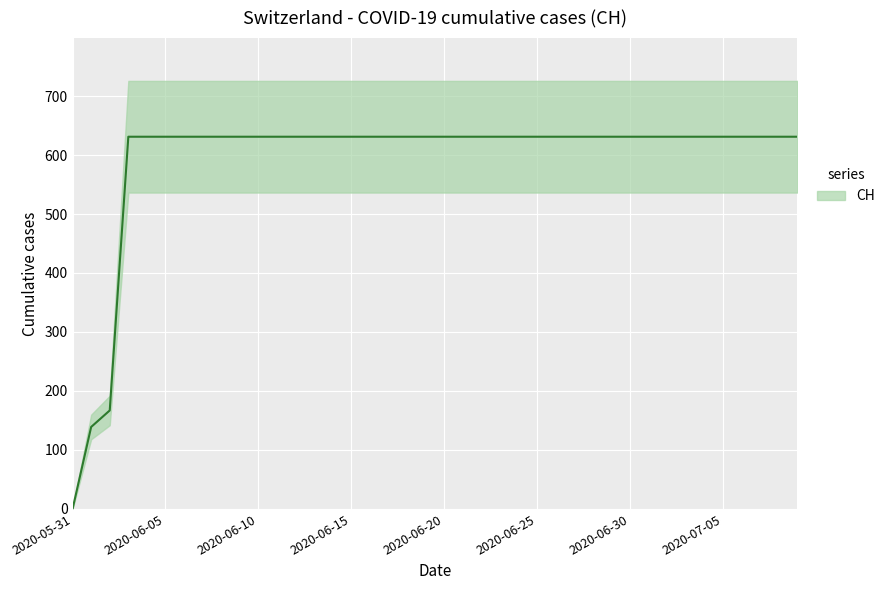

Reading left to right, extract all data points from this chart.

0	139	167	631	631	631	631	631	631	631	631	631	631	631	631	631	631	631	631	631	631	631	631	631	631	631	631	631	631	631	631	631	631	631	631	631	631	631	631	631